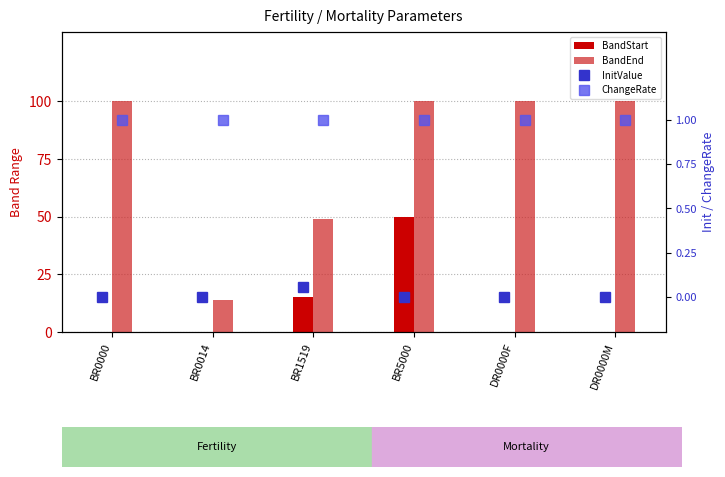

The value of InitValue at BR1519 is 0.1. True or false?

True